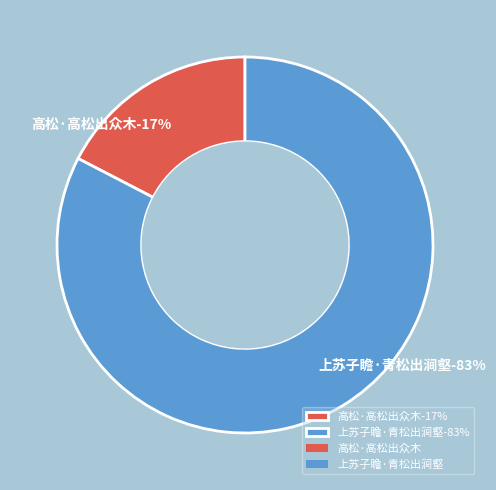

Approximately how many times larger is the value at 高松·高松出众木 compared to 上苏子瞻·青松出涧壑?

0.2